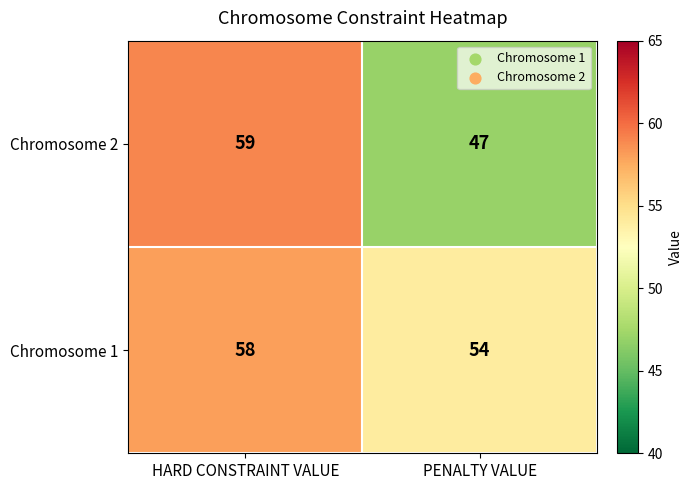

What is the sum of all Chromosome 1 values?

112